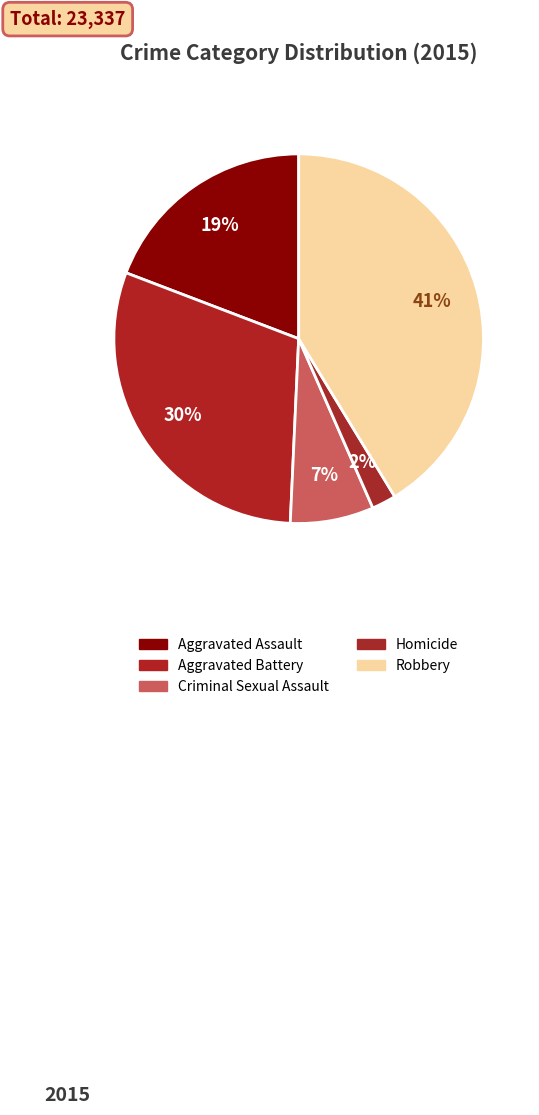

What is the total percentage of Aggravated Assault and Criminal Sexual Assault?

26.5%